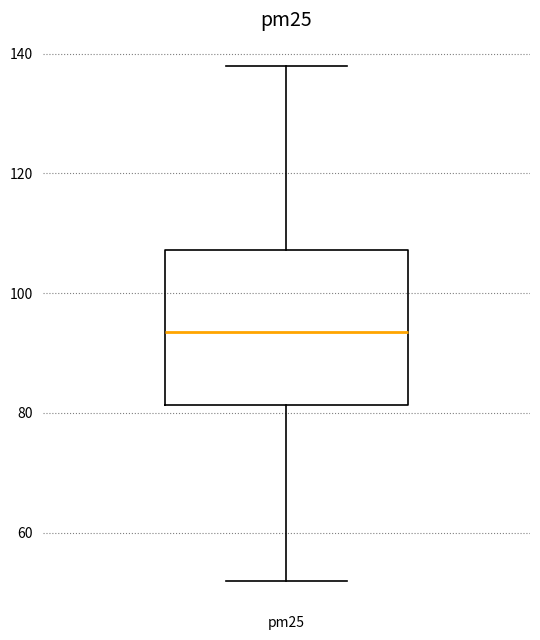

Read this box plot against the y-axis: the position of the median line, the range covered by the box, and the ends of both whiskers. The values are not printed on the chart, so give them approximately, as read against the axis.

median 94, box 82 to 108, whiskers 52 to 138